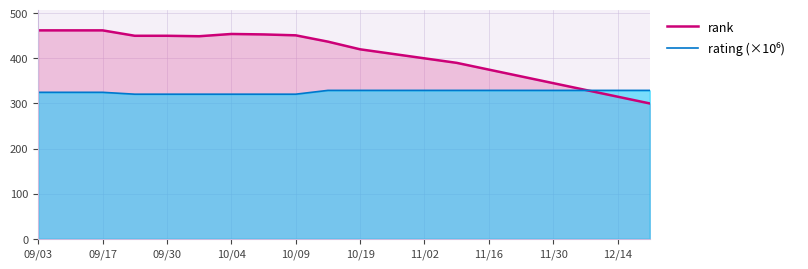

What is the label of the 1st point from the left?

09/03